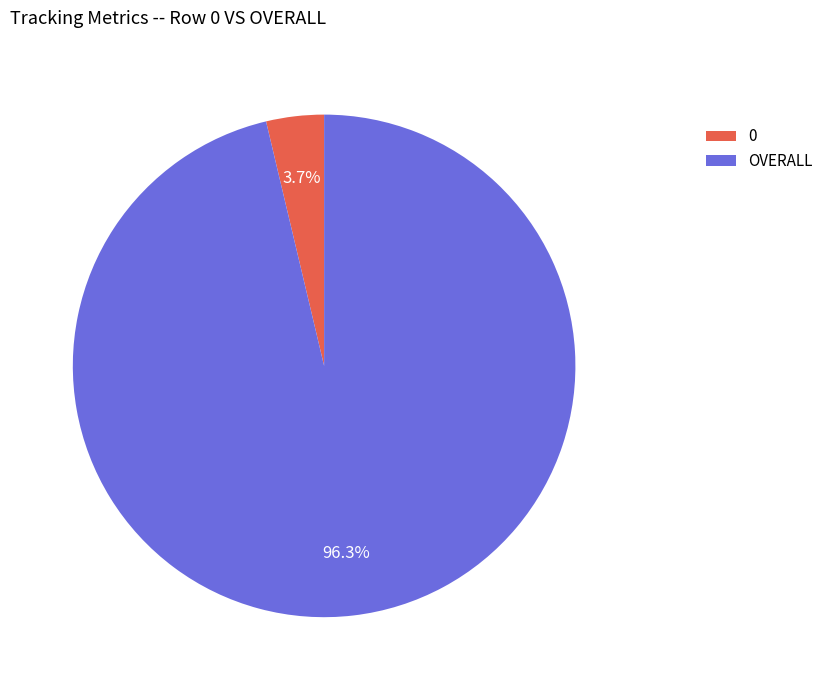

To the nearest percent, what is the difference between the largest and smallest slice percentages?

93%